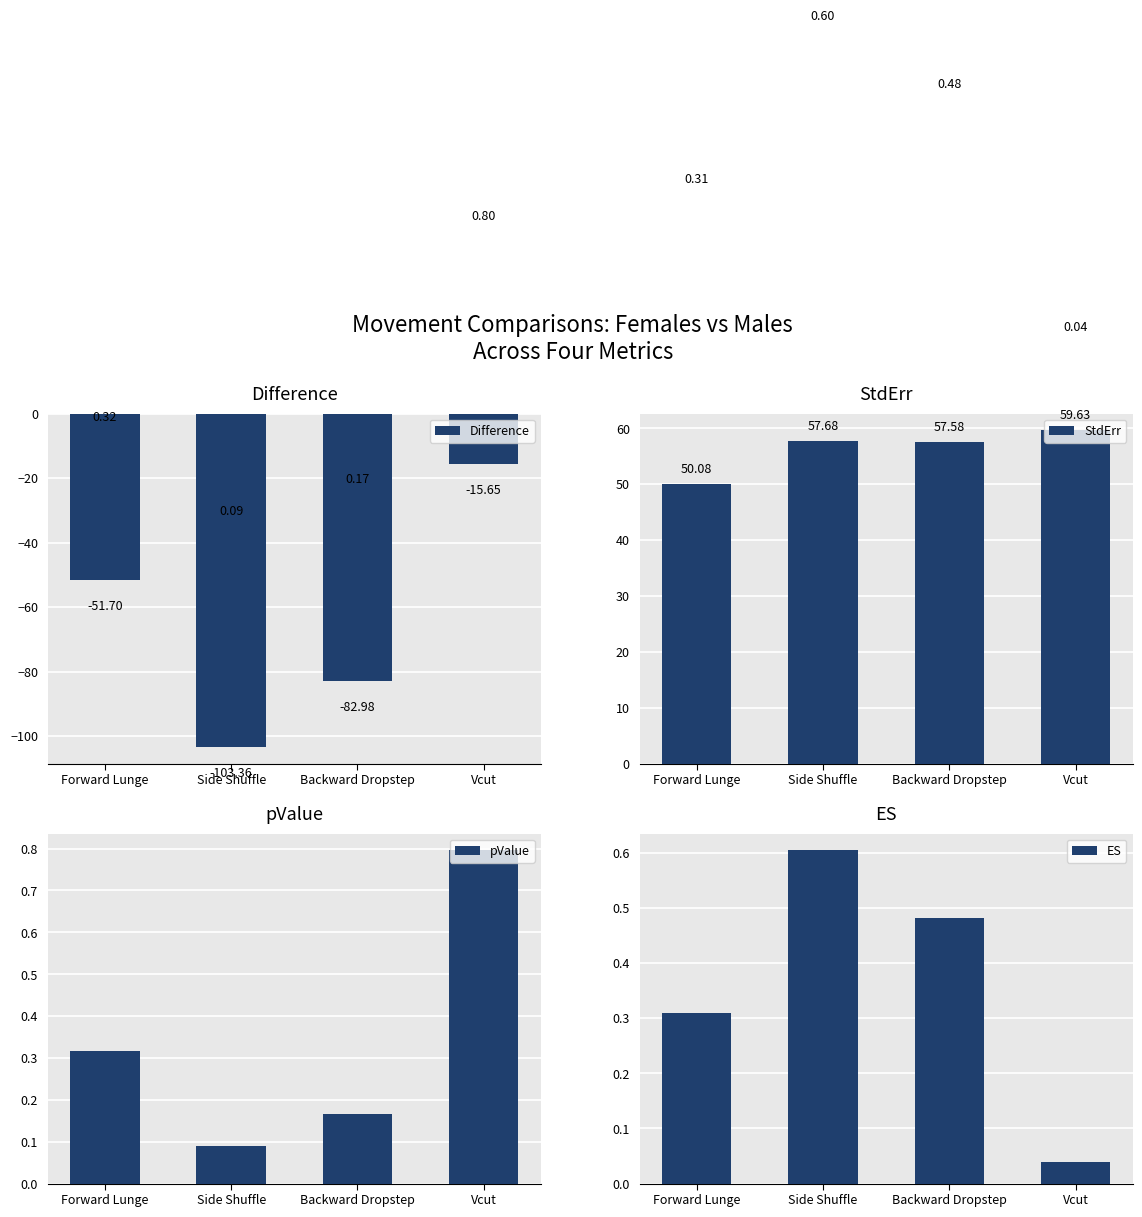

What position from the right is Forward Lunge?

4